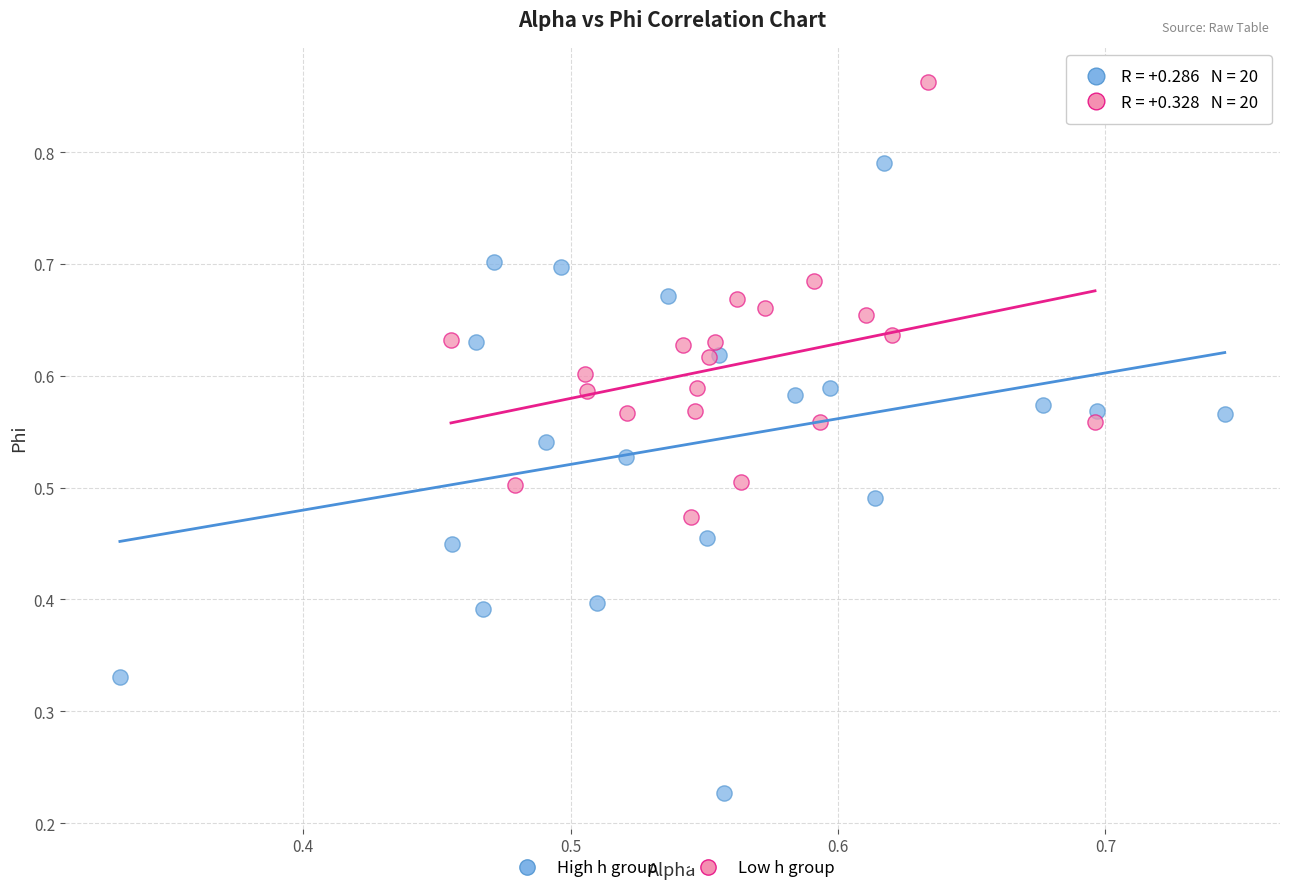

Which series reaches the maximum Y coordinate?

Low h group